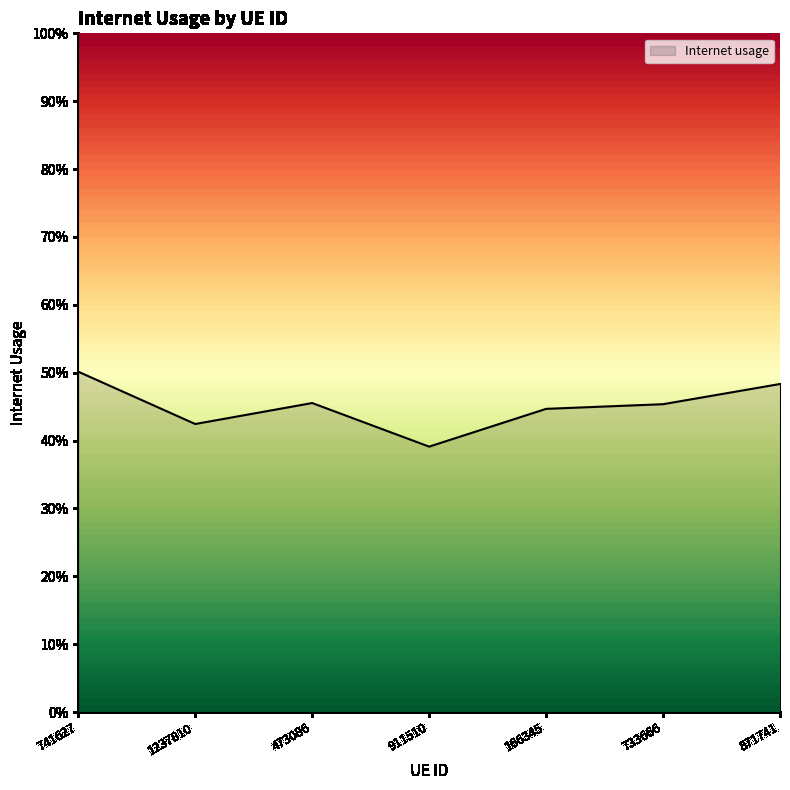

What value does the data have at 733666?

0.5